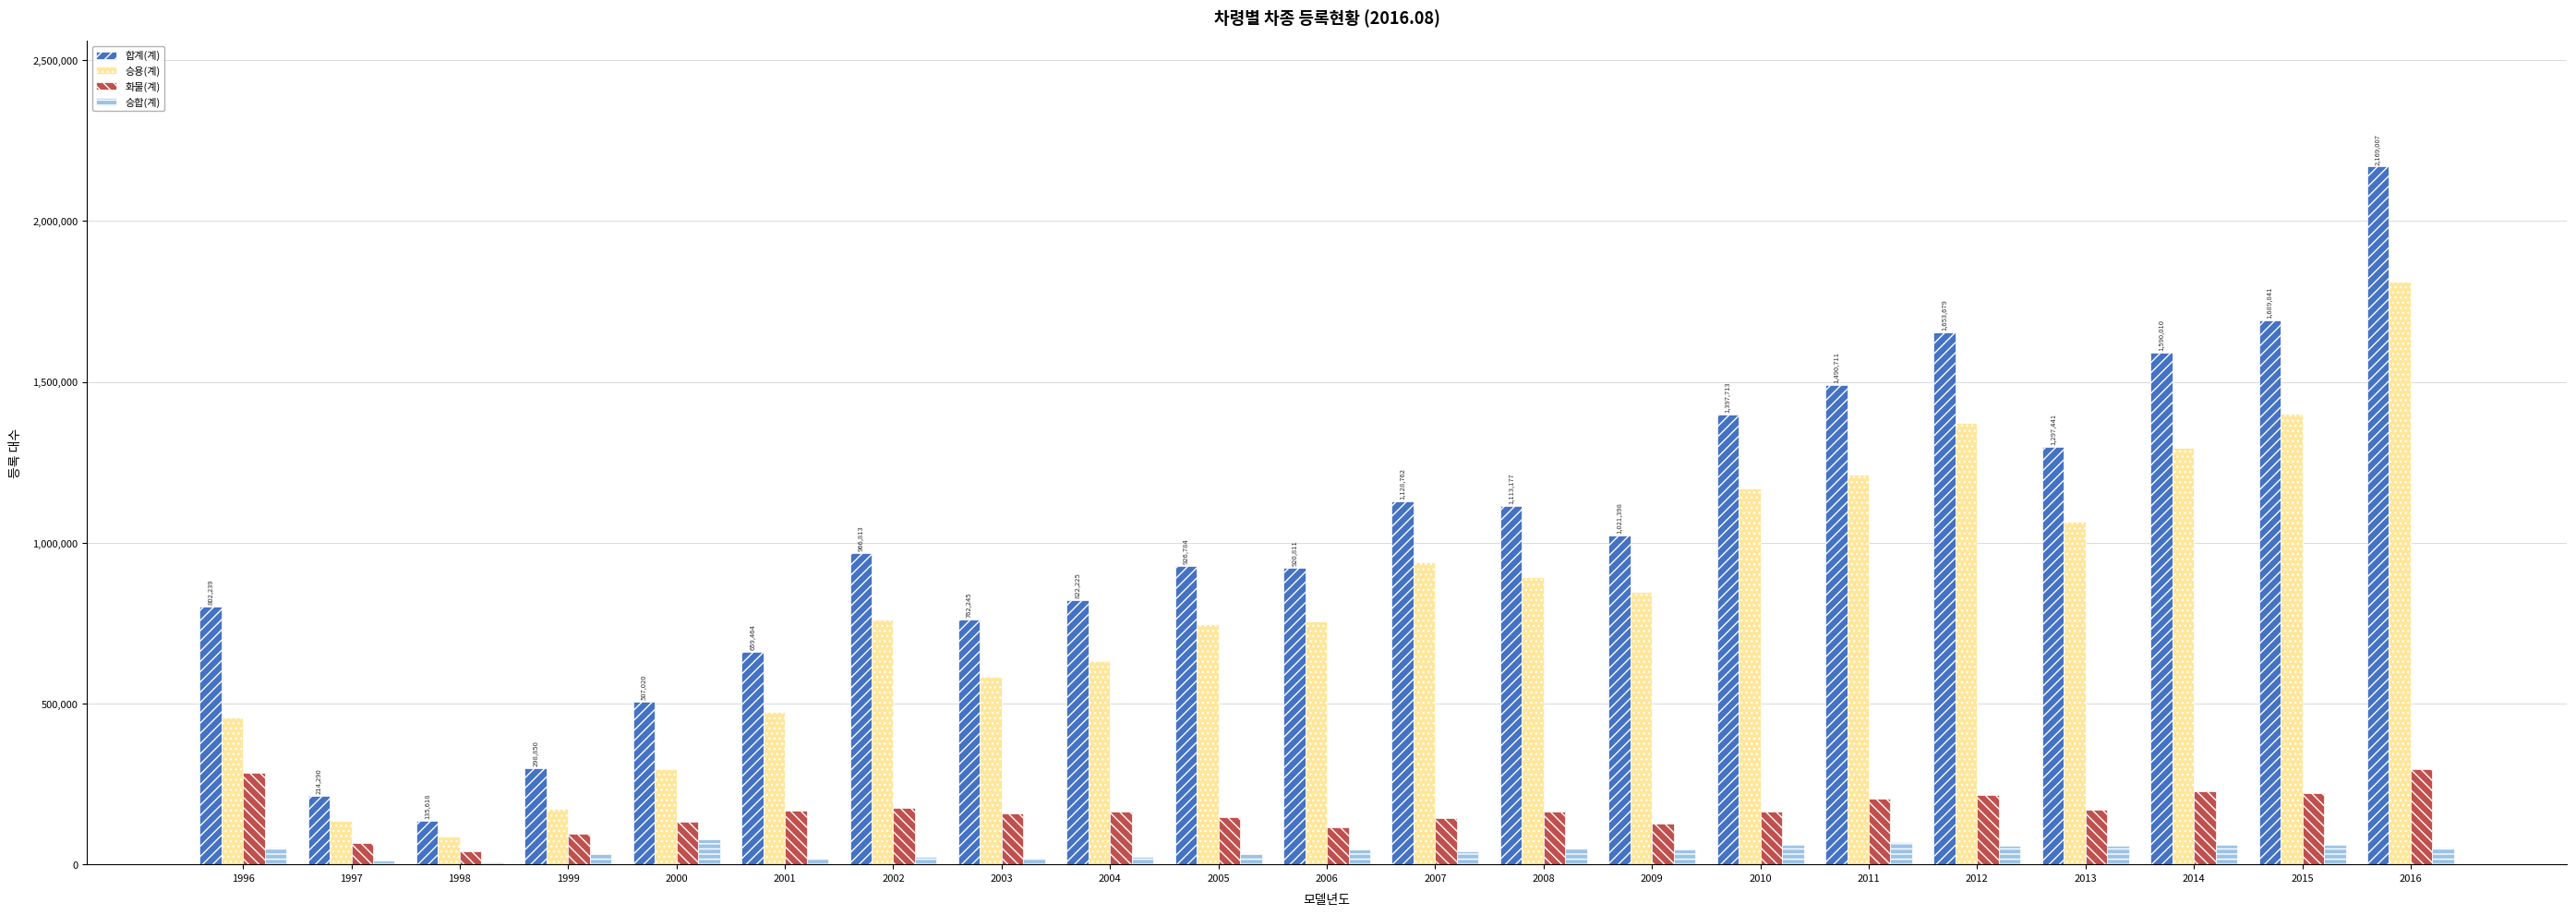

The value of 화물(계) at 2014 is 137548. True or false?

False